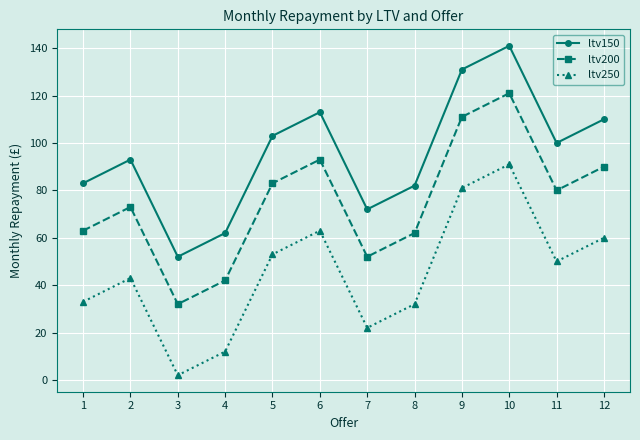

True or false: ltv150 and ltv250 cross at least once.

False